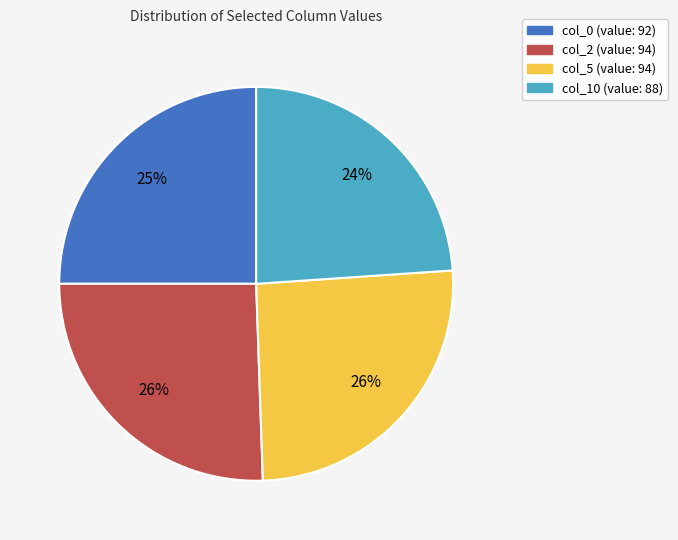

What is the ratio of the value at col_2 to the value at col_10?

1.1